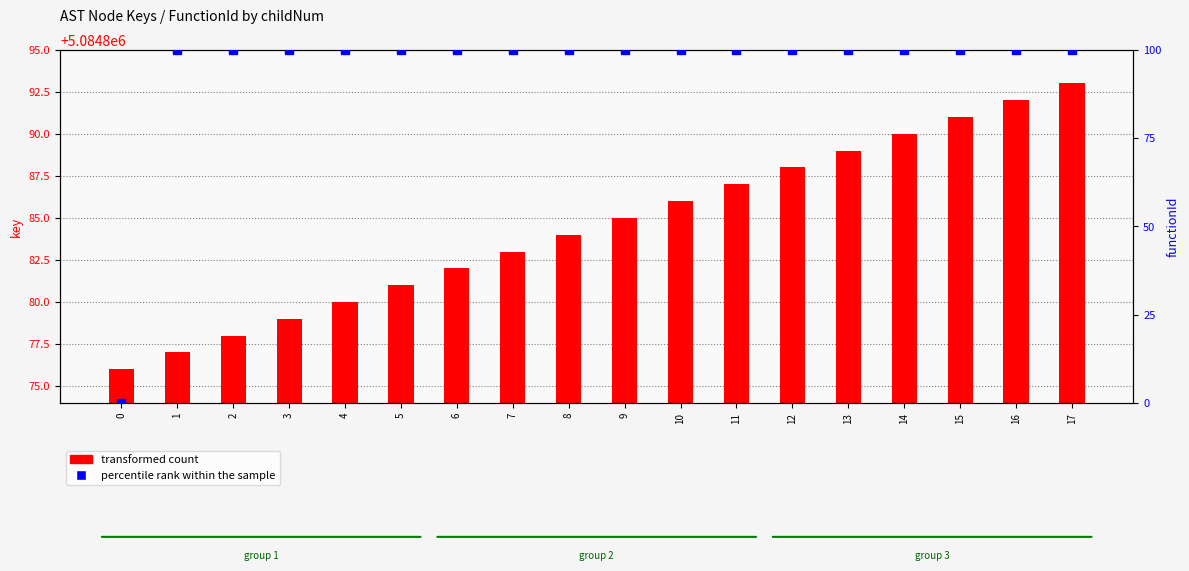

List the series in order of their peak value, lowest first.

percentile rank within the sample, transformed count